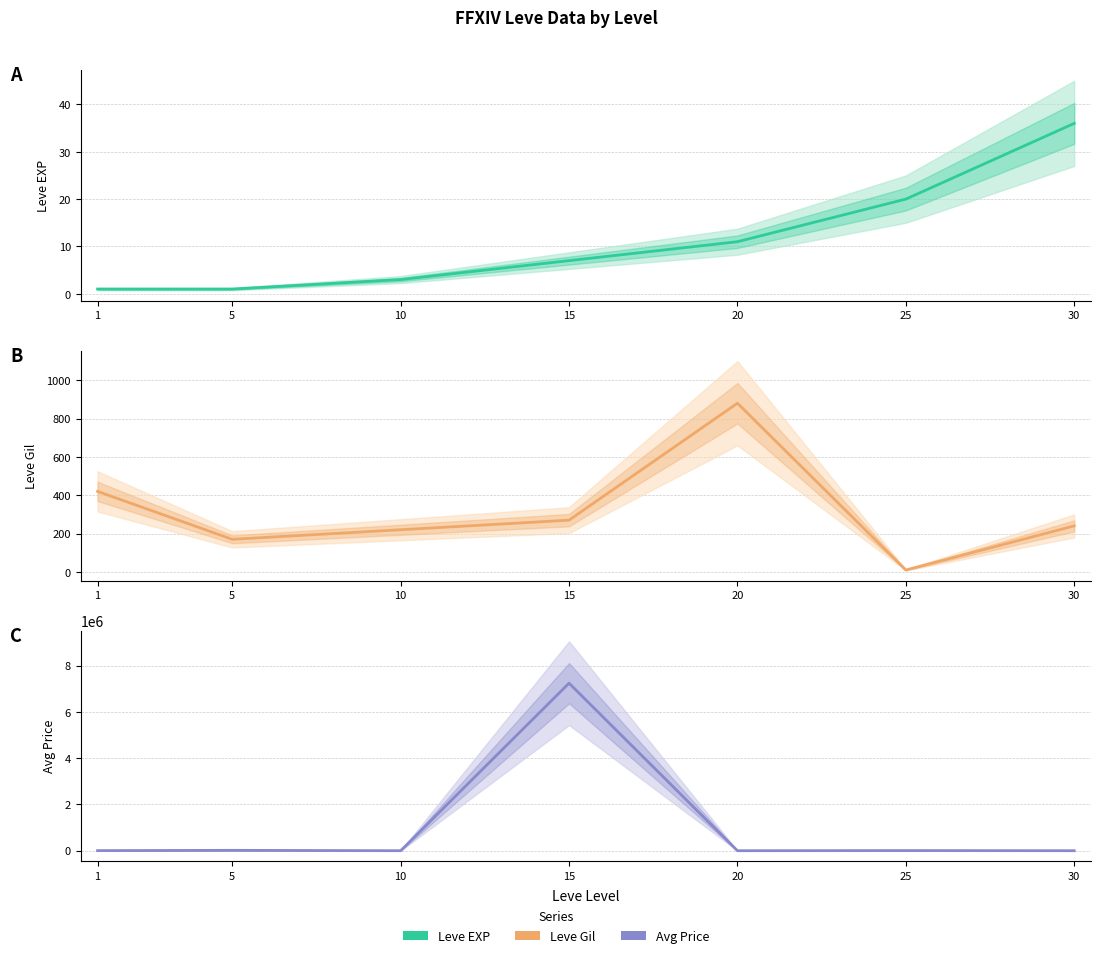

Reading left to right, what are all the values shown in this chart?

Leve EXP: 1	1	3	7	11	20	36
Leve Gil: 420	170	220	270	880	10	240
currentAveragePrice: 4847	16734	686	7240974	265	6651	465